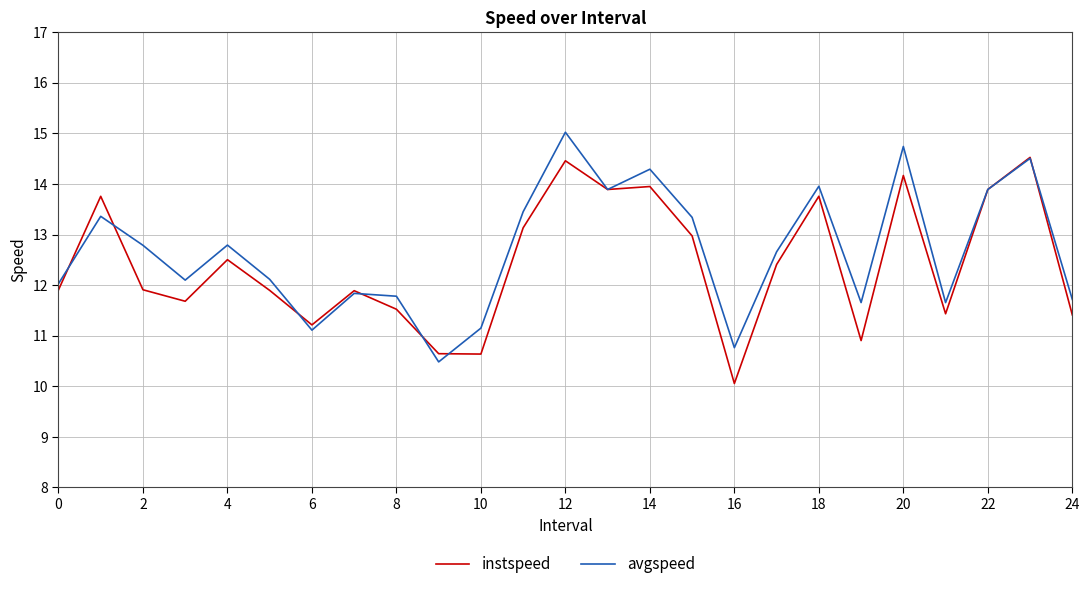

List the series in order of their peak value, lowest first.

instspeed, avgspeed